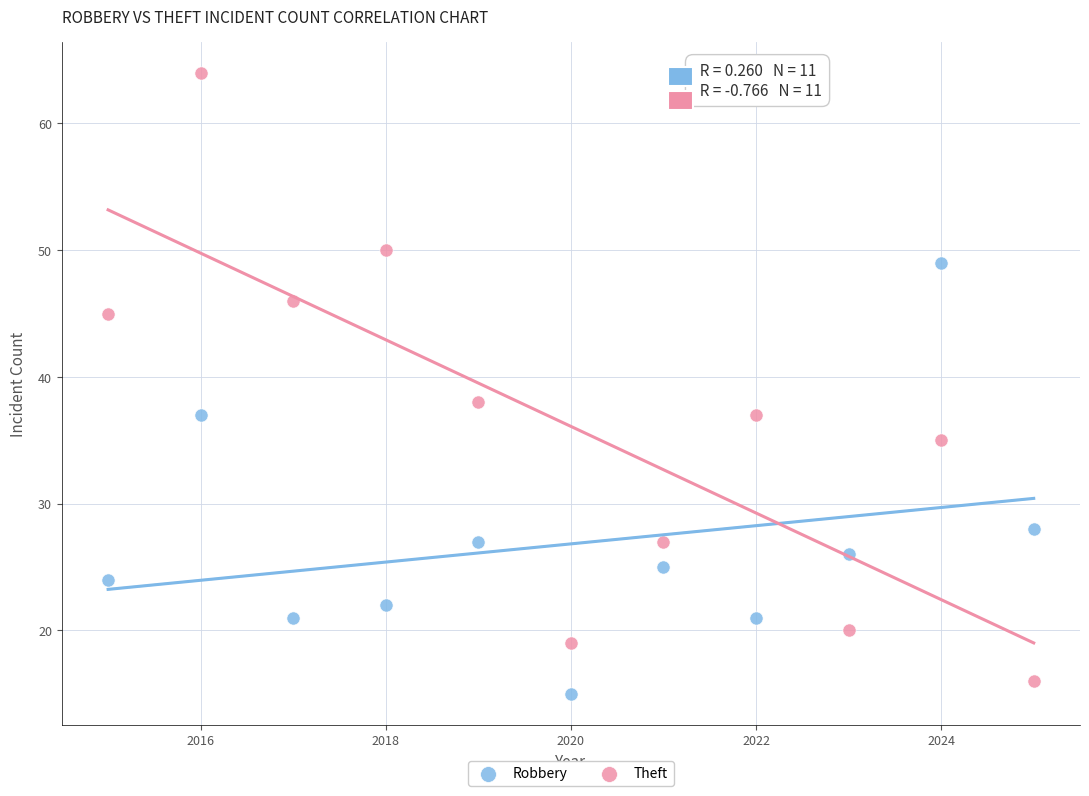

Across all data points, what is the range of X values (max minus min)?

10